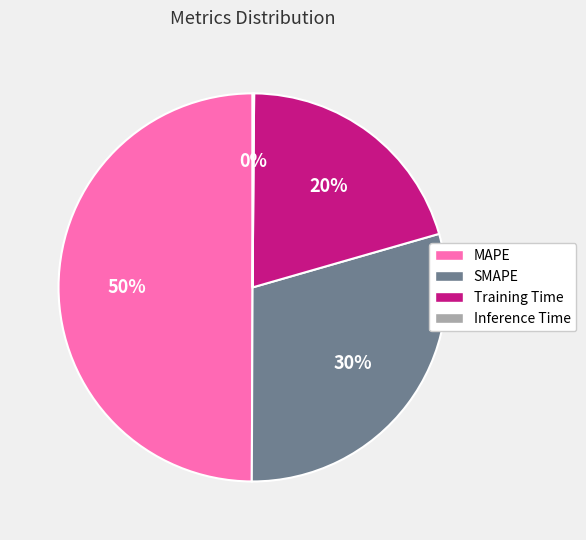

Does Training Time represent more than half of the total?

No